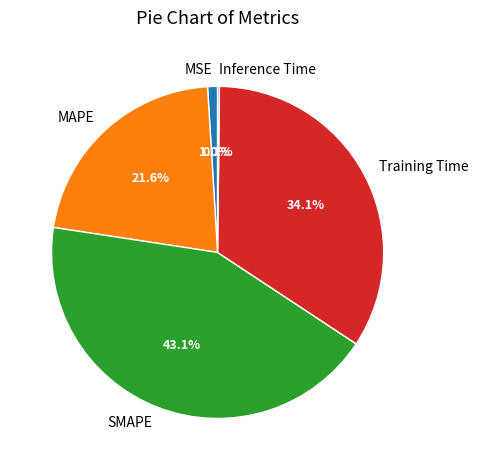

What is the total percentage of Training Time and SMAPE?

77.2%